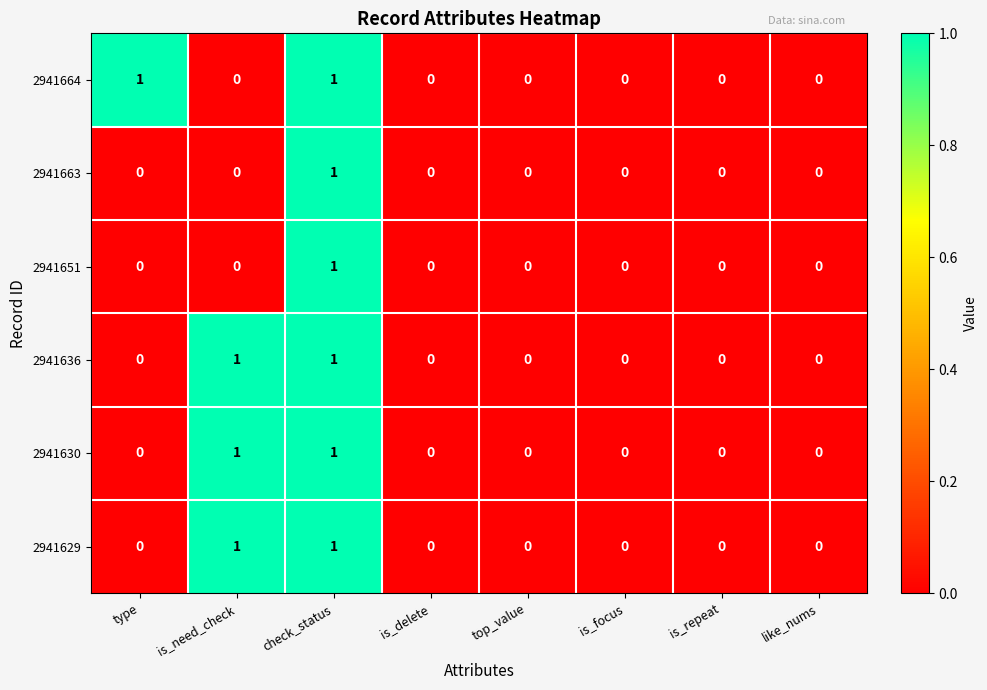

Is it true that 2941630 equals 0 at is_need_check?

False